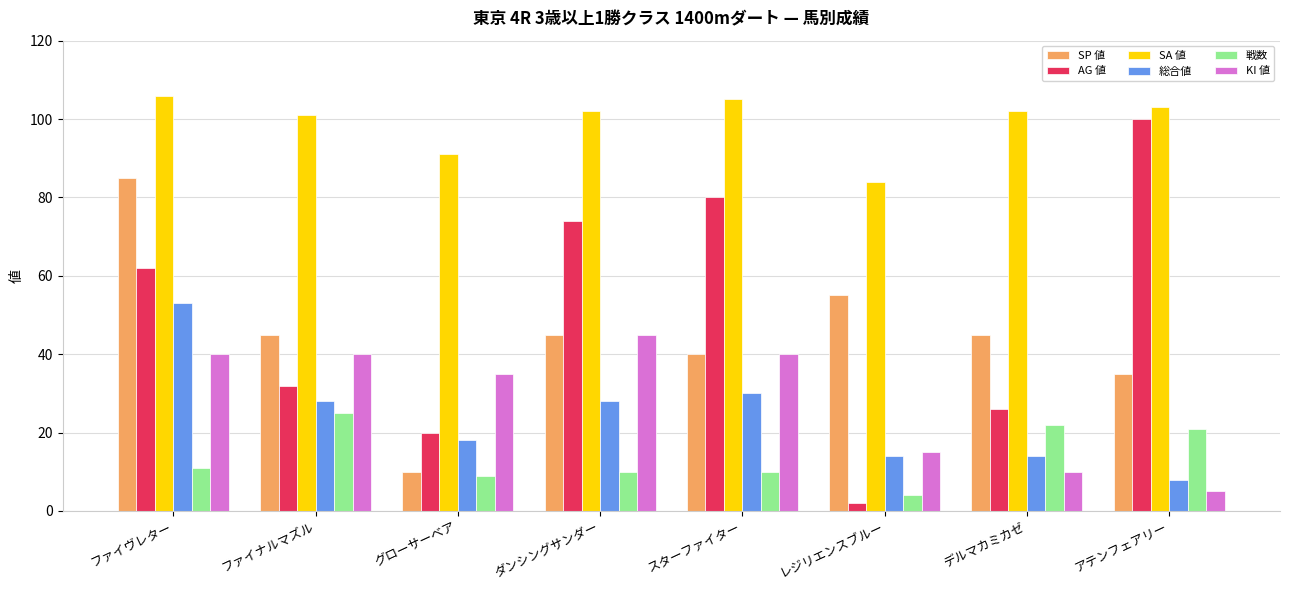

What are all the series names shown in the legend?

SP 値, AG 値, SA 値, 総合値, 戦数, KI 値